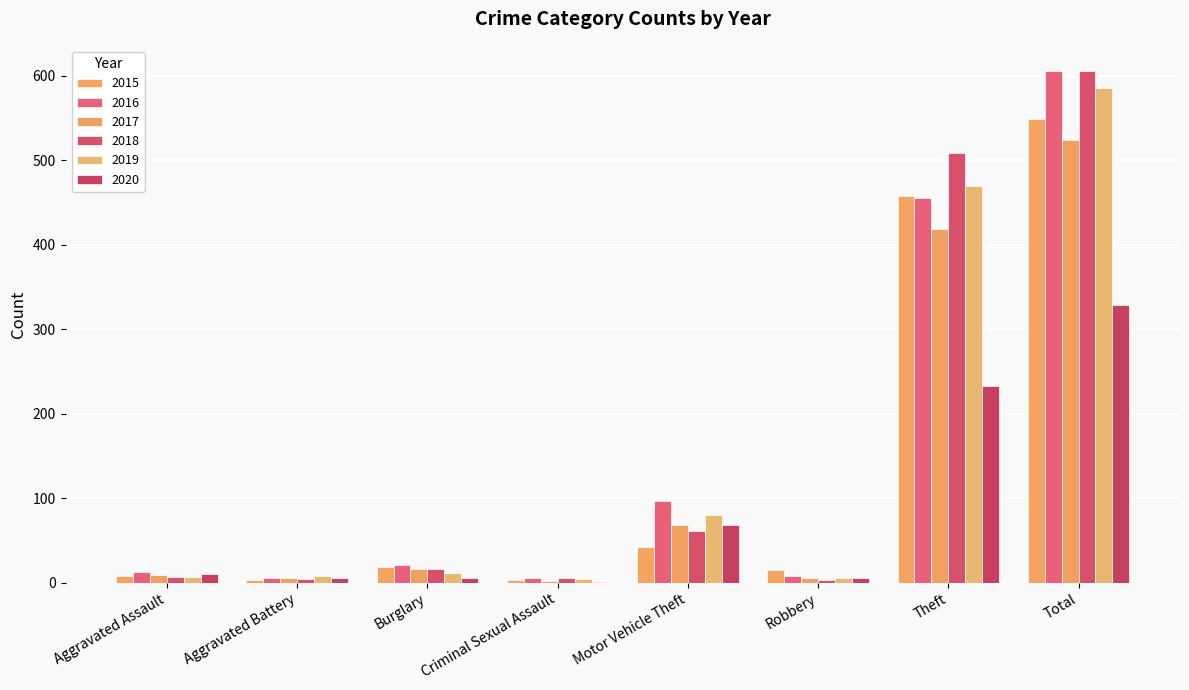

Where does the 2016 series first go above 21?

Motor Vehicle Theft